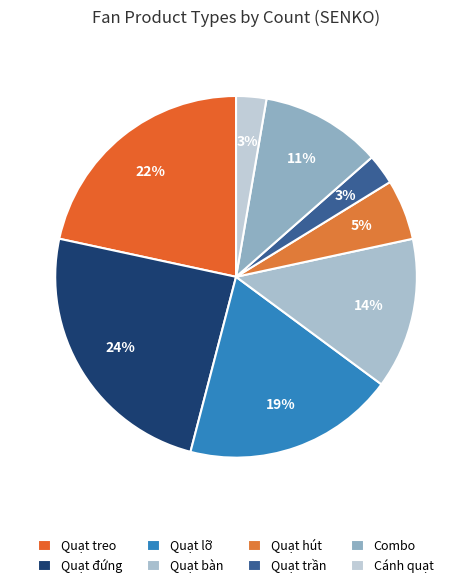

Is the sum of Quạt đứng and Quạt treo greater than half?

No